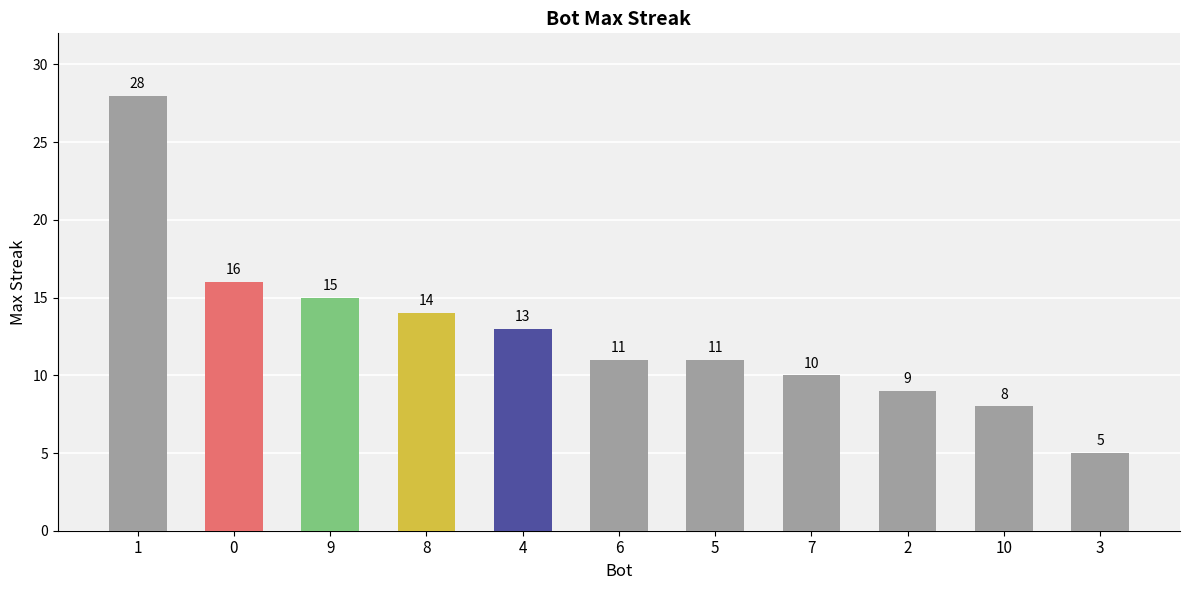

The chart shows a value of 37 at 1. True or false?

False